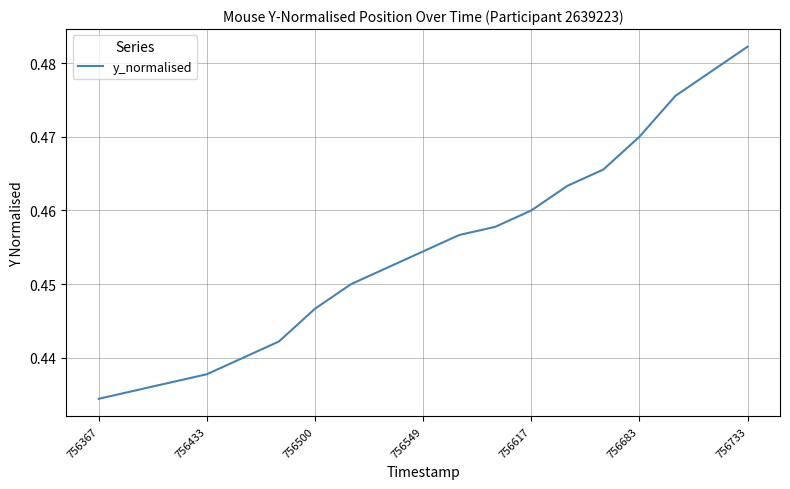

How many values are between 0 and 1?

19